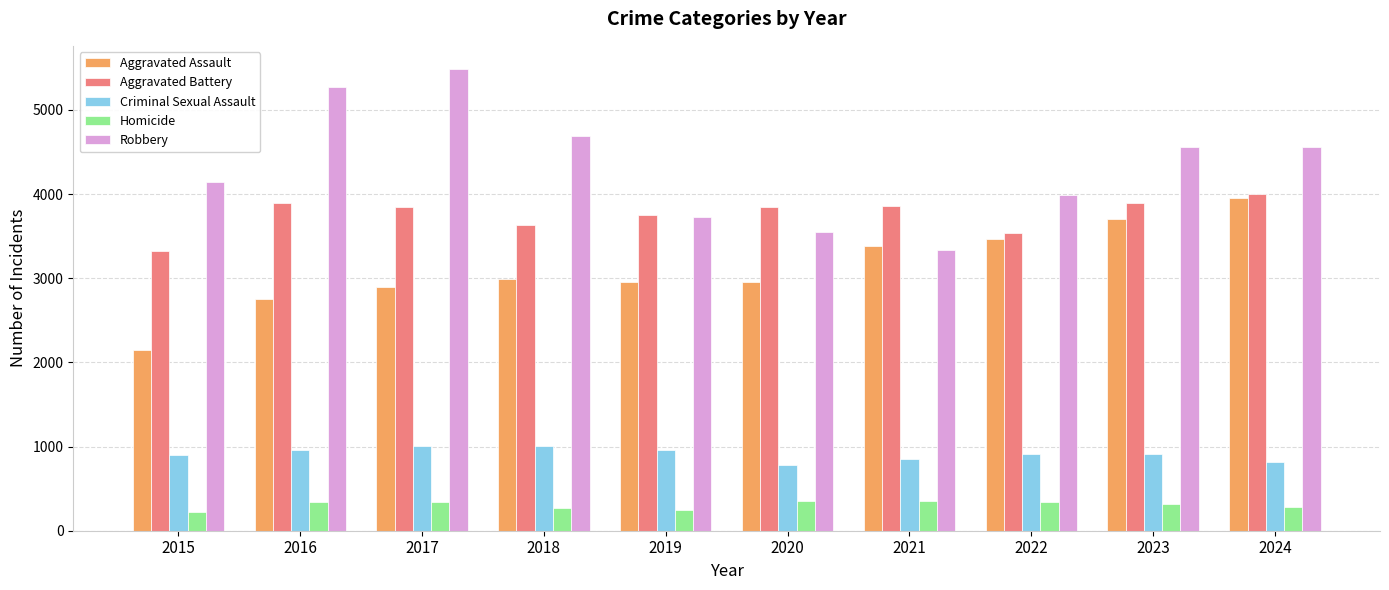

How many groups of bars are there?

10